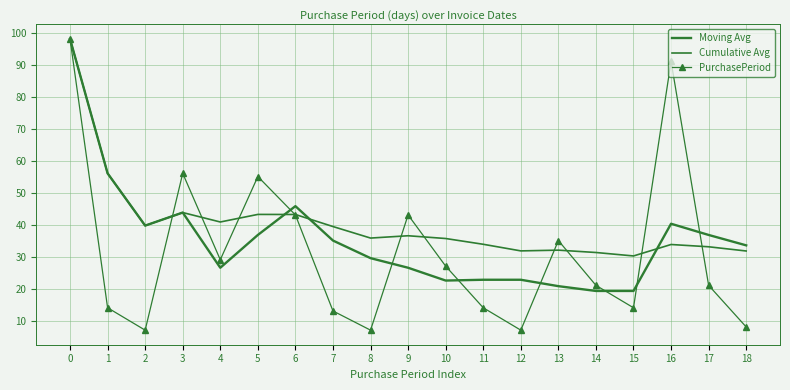

What is the spread (max minus min) of values at 16?

57.2